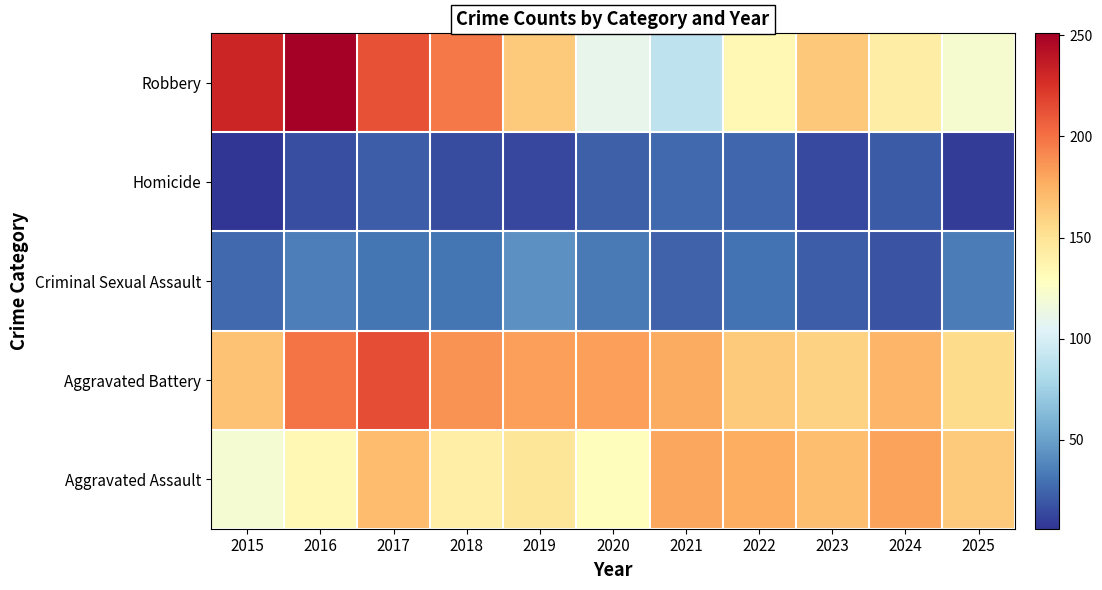

What is the difference between the highest and lowest values at 2022?

151